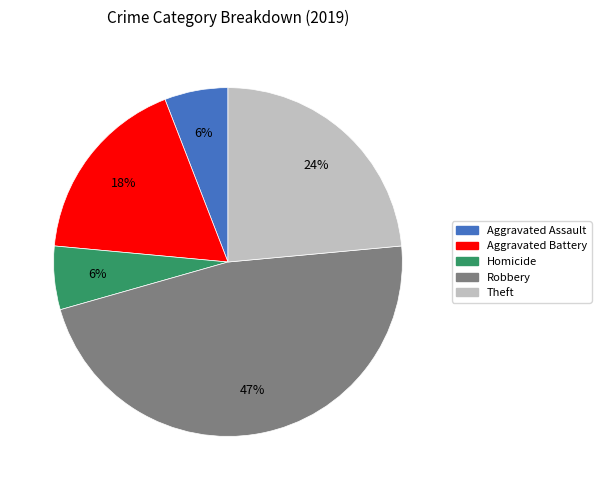

To the nearest percent, what is the average slice percentage?

20%